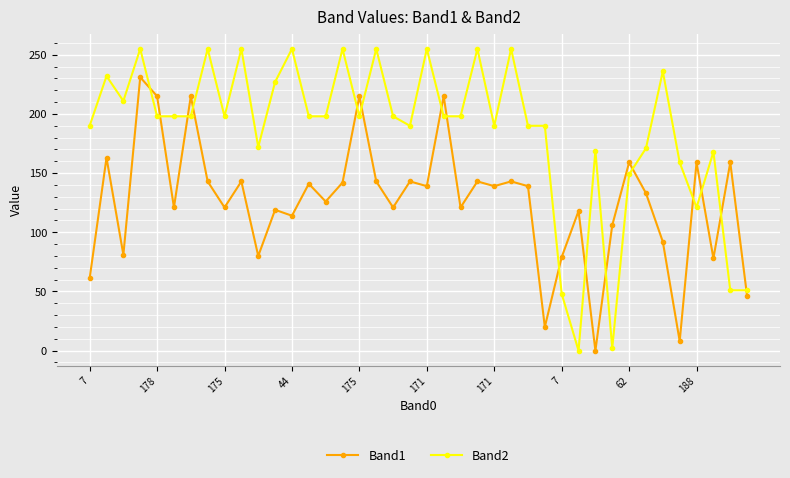

True or false: Band2 and Band1 cross at least once.

True